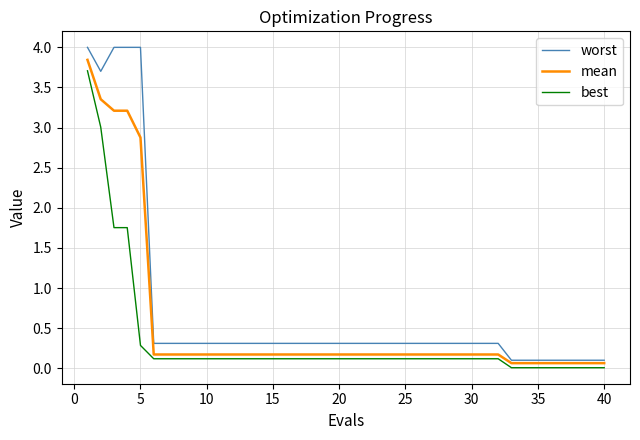

Which series has the widest spread of values?

worst